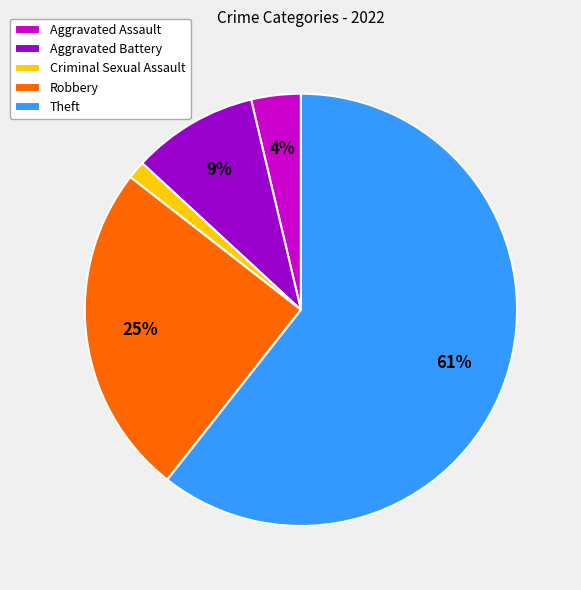

Combined, do Aggravated Assault and Aggravated Battery account for over 50%?

No